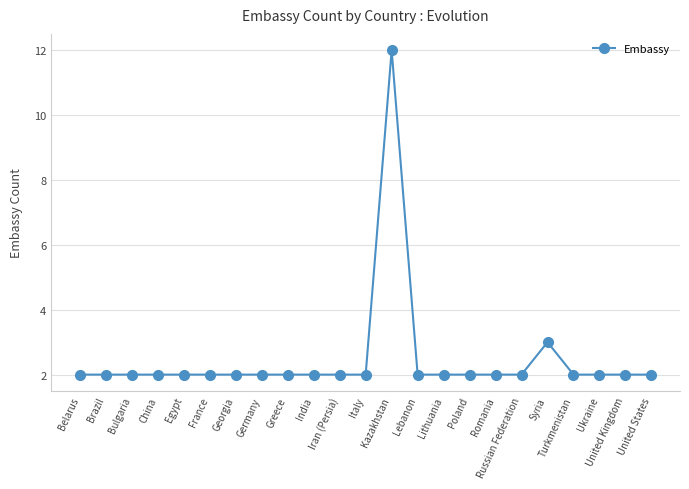

What is the sum of all values?

57